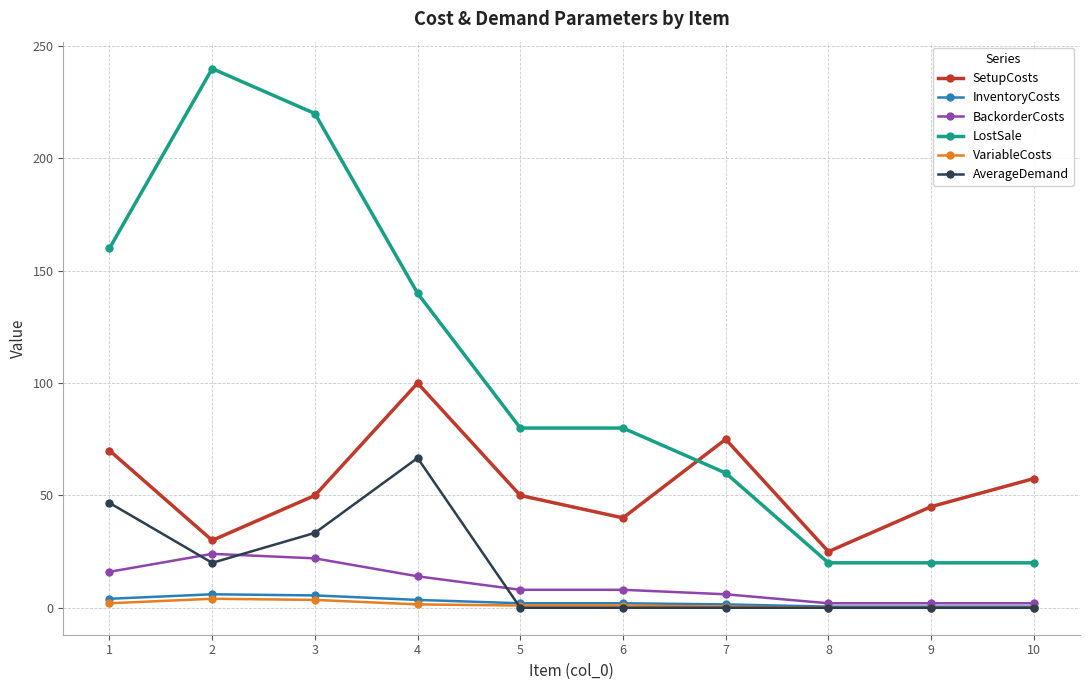

How many data points does each series have?

10